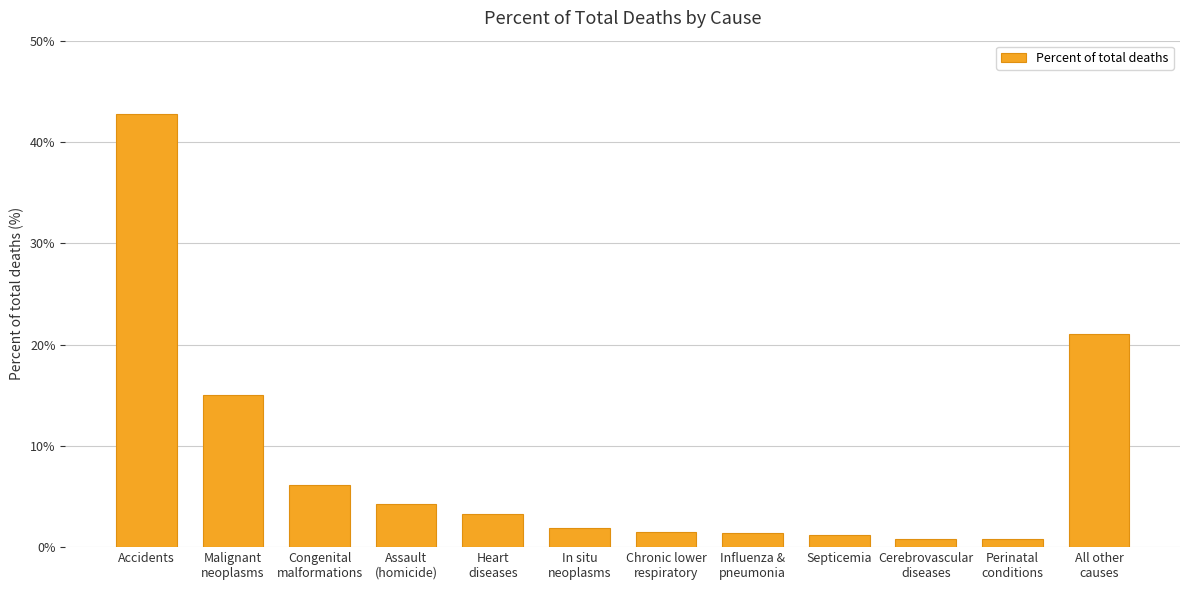

The chart shows a value of 1.5 at Chronic lower
respiratory. True or false?

True